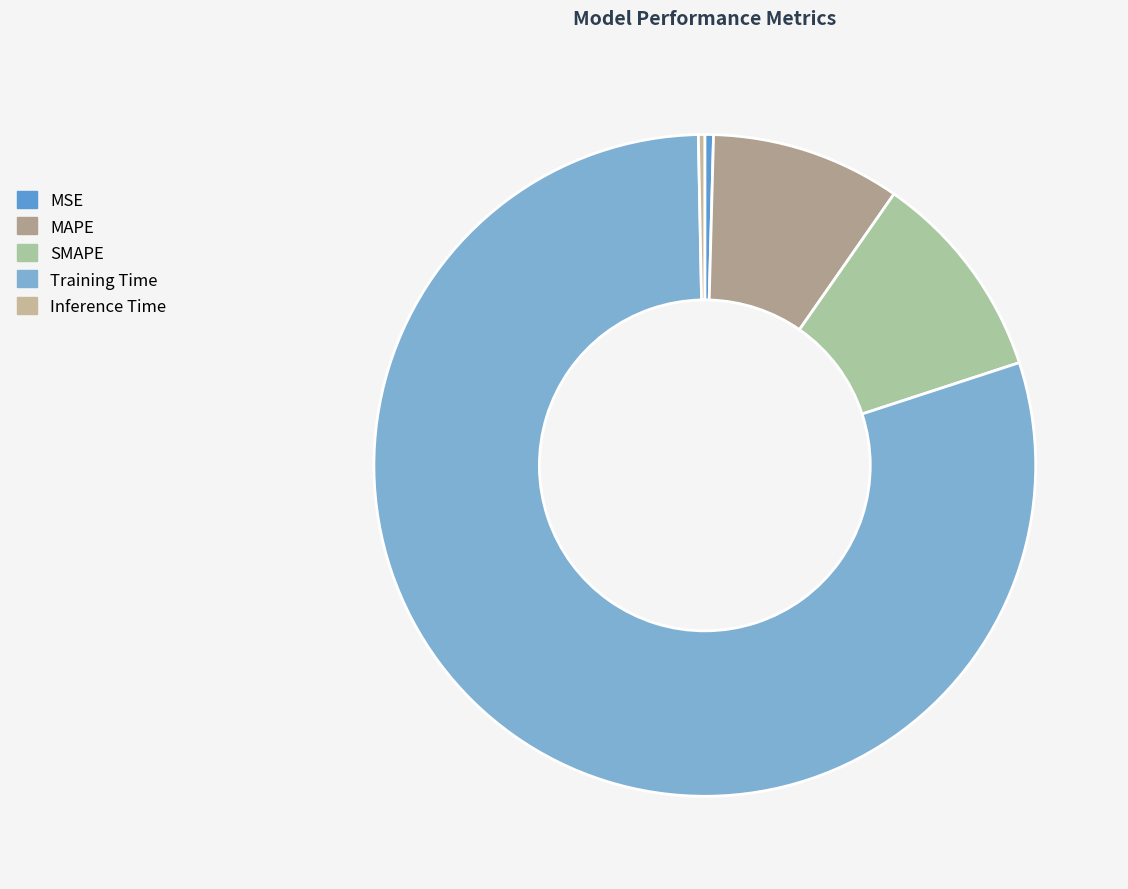

How many segments does this pie chart have?

5